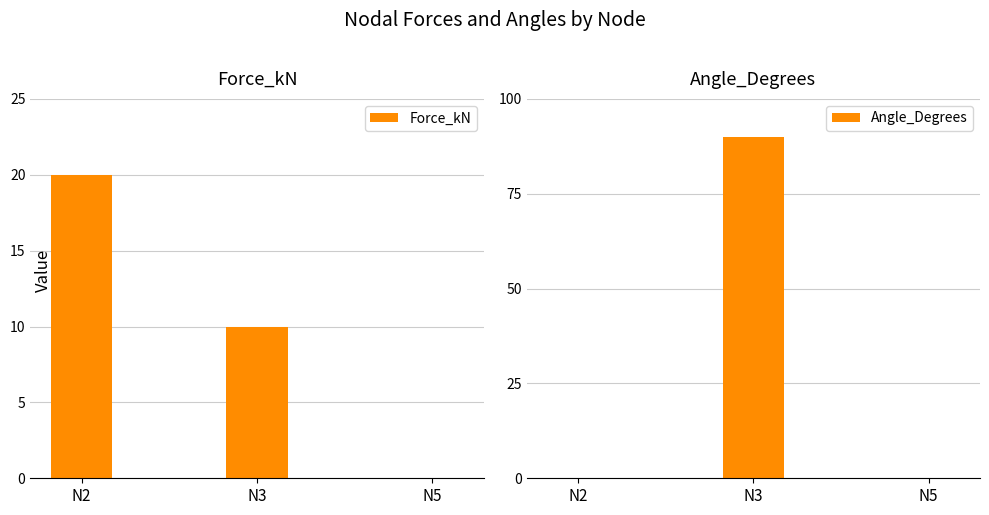

What is the difference between the maximum and minimum values in the Angle_Degrees series?

90